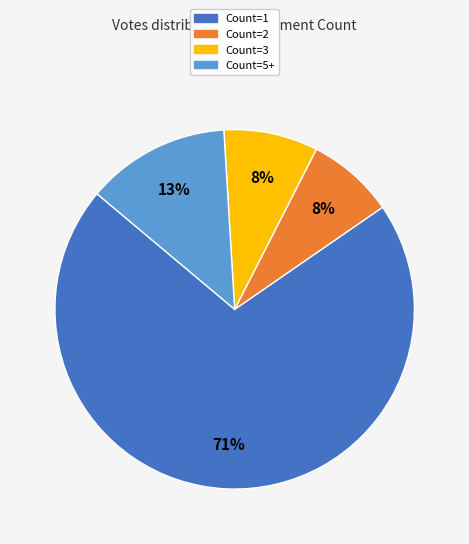

How many segments does this pie chart have?

4